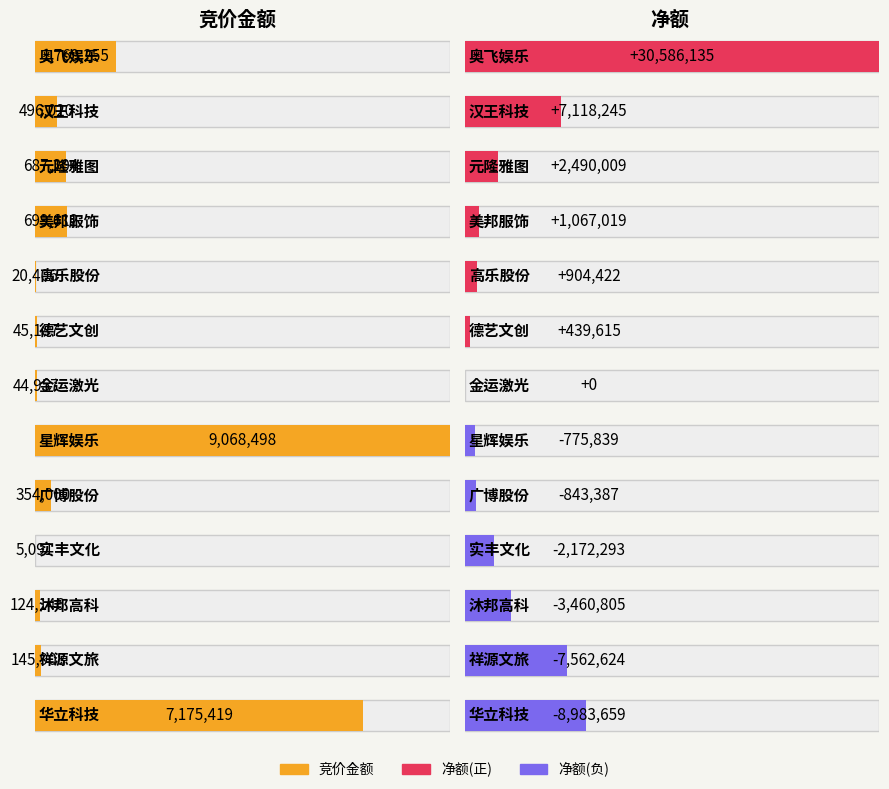

At which category does the chart reach its peak across all series?

奥飞娱乐